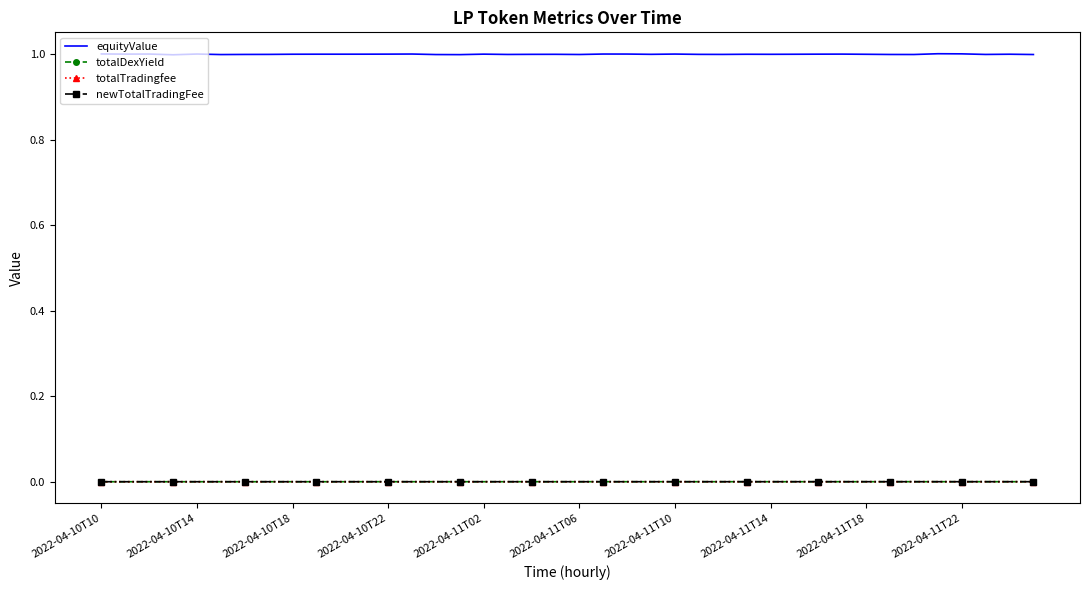

What is the minimum value for equityValue?

1.0